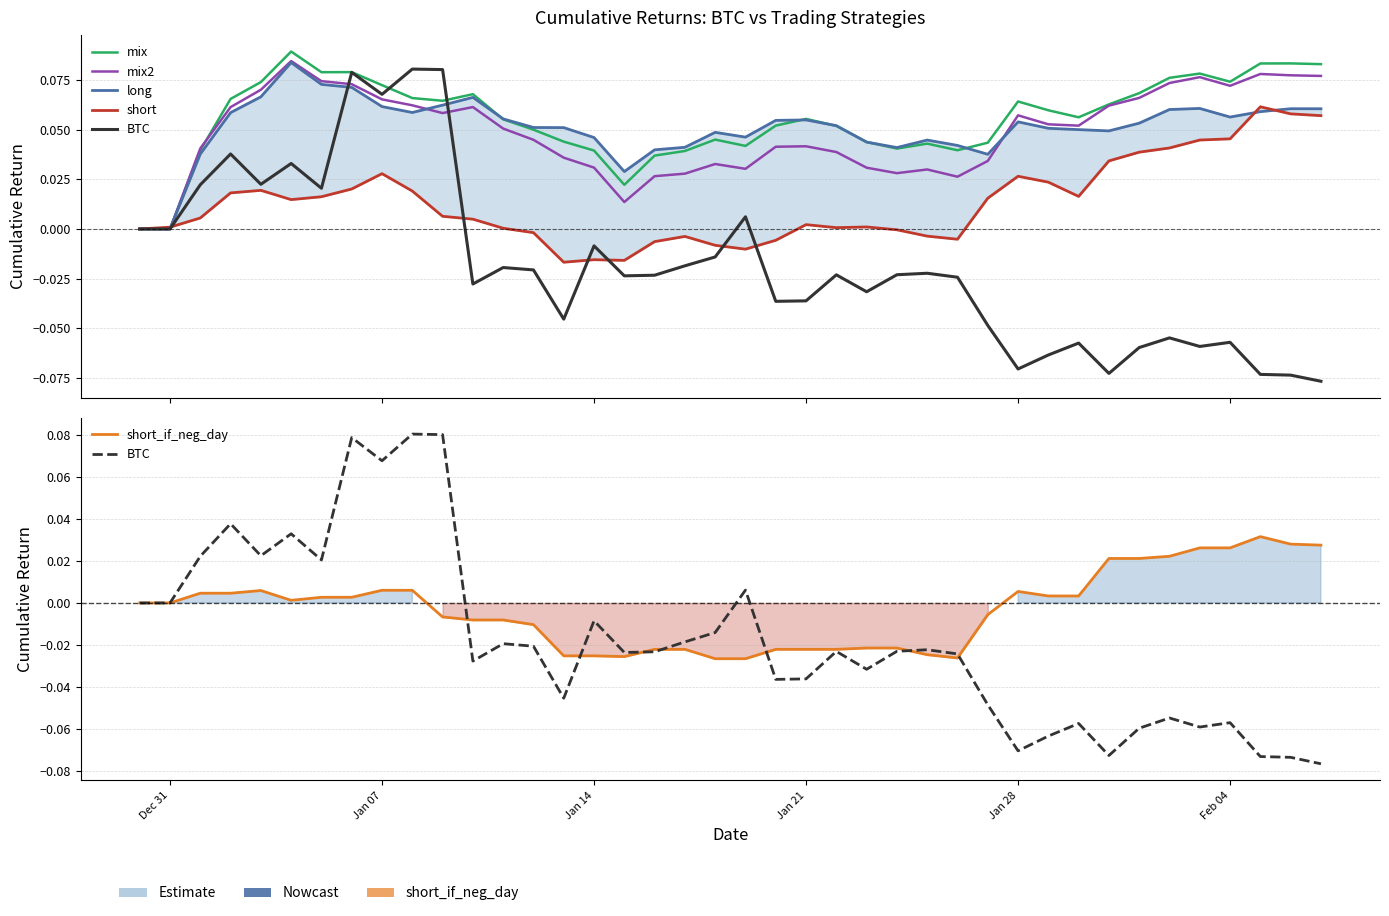

How many lines are shown in the chart?

6